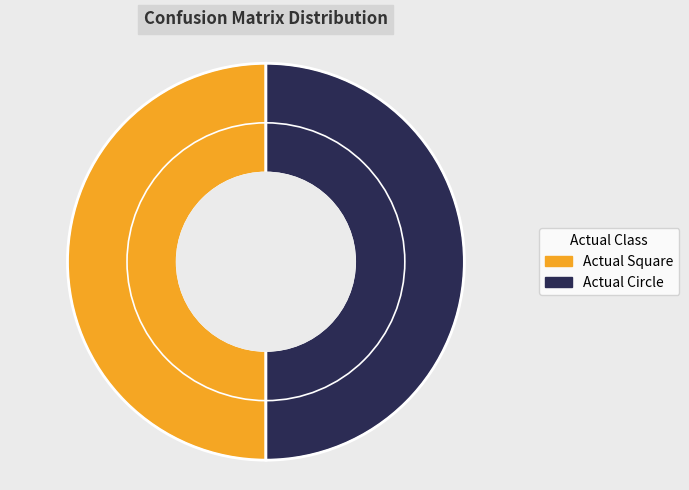

Approximately how many times larger is the value at Actual Square compared to Actual Circle?

1.0